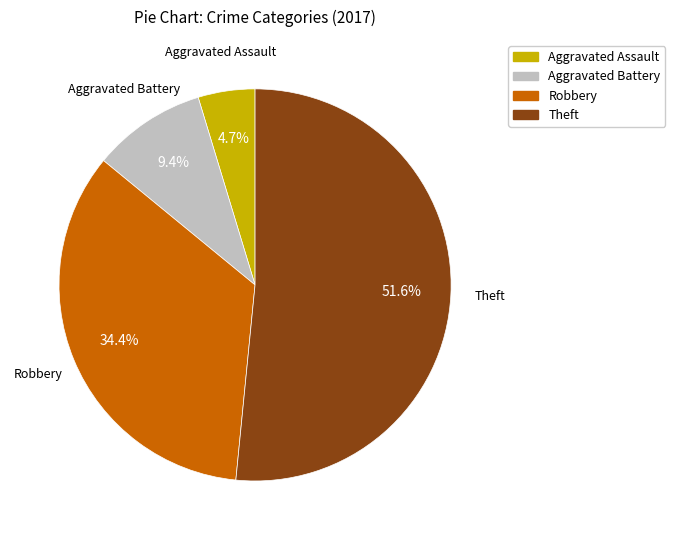

Combined, what portion of the pie is Aggravated Battery and Theft?

60.9%